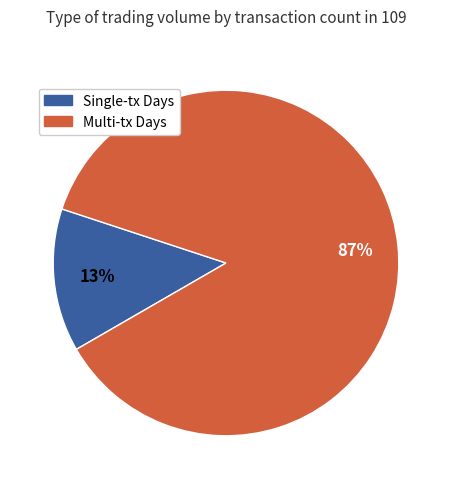

Is there any slice that represents more than half of the pie?

Yes